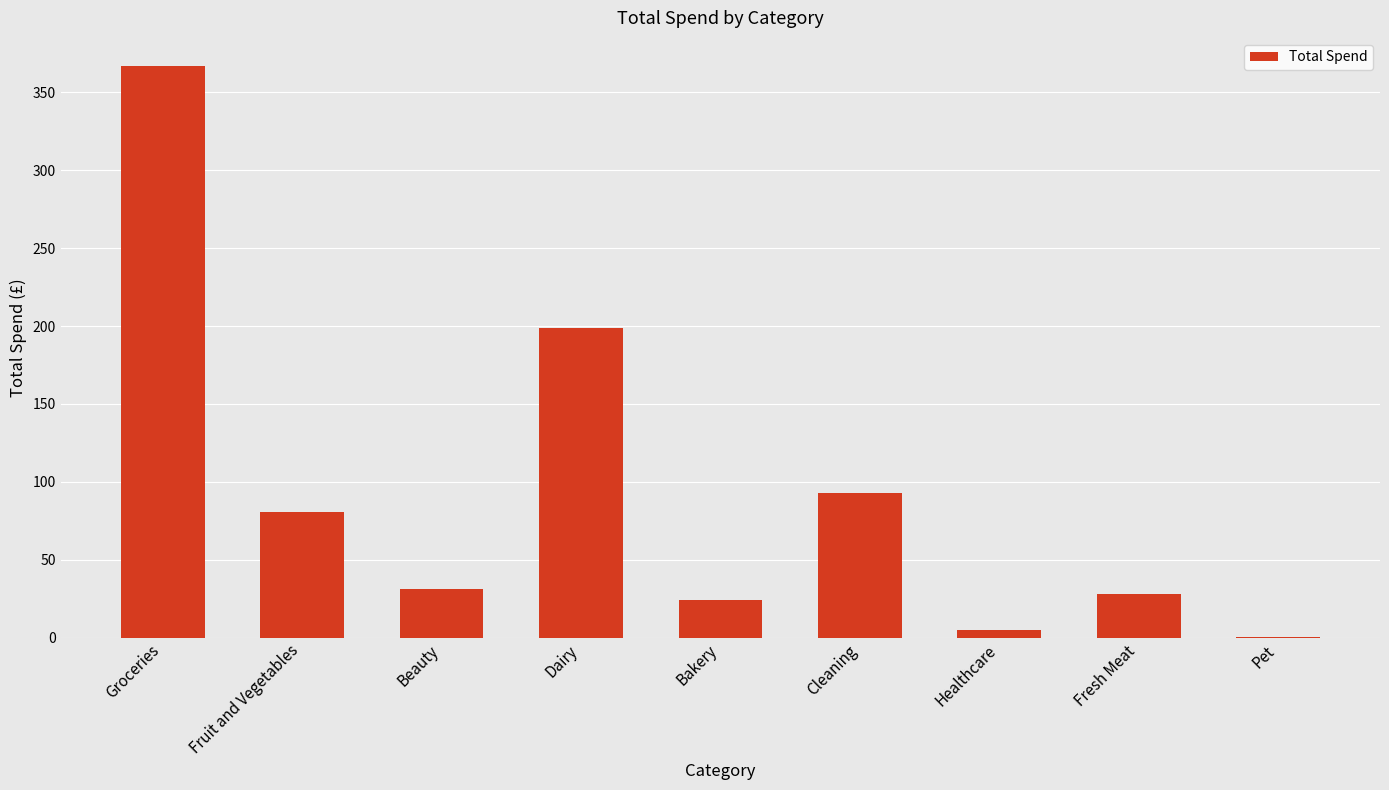

What is the change in value from Dairy to Fresh Meat?

-170.2